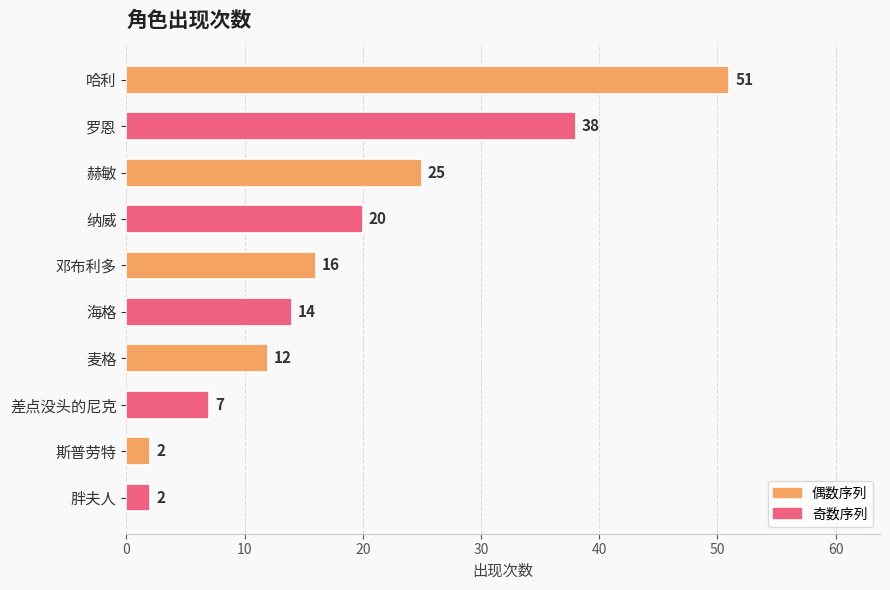

Where is the data nearest to the value 26?

赫敏